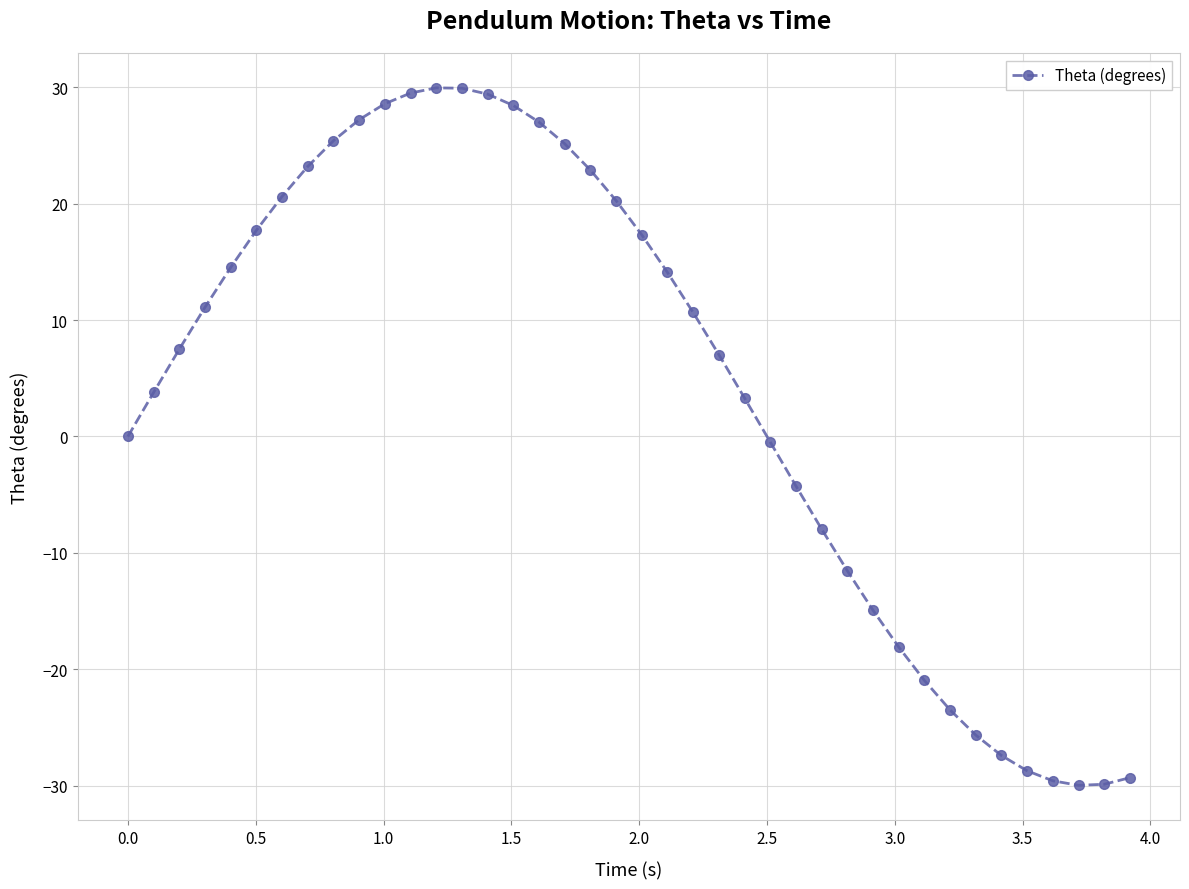

What is the maximum value shown in the chart?

30.0